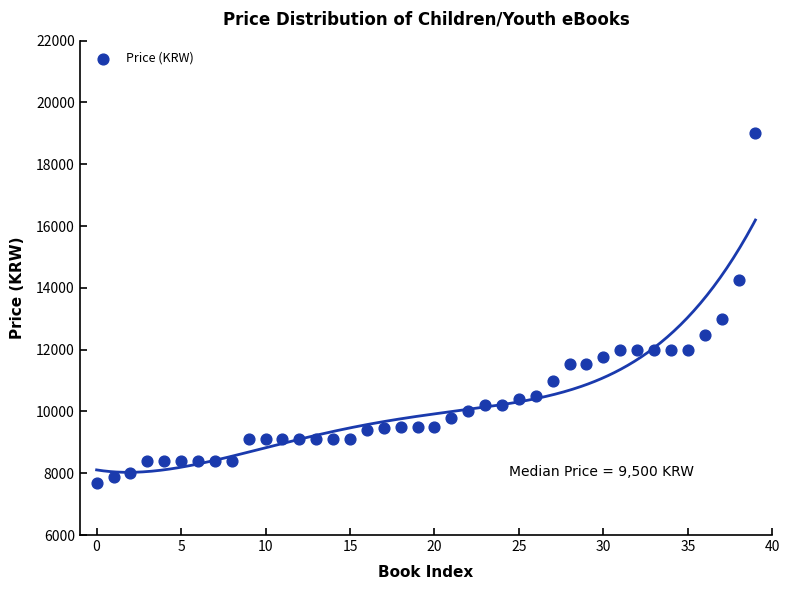

What Y value in the scatter plot is closest to 13350?

13000